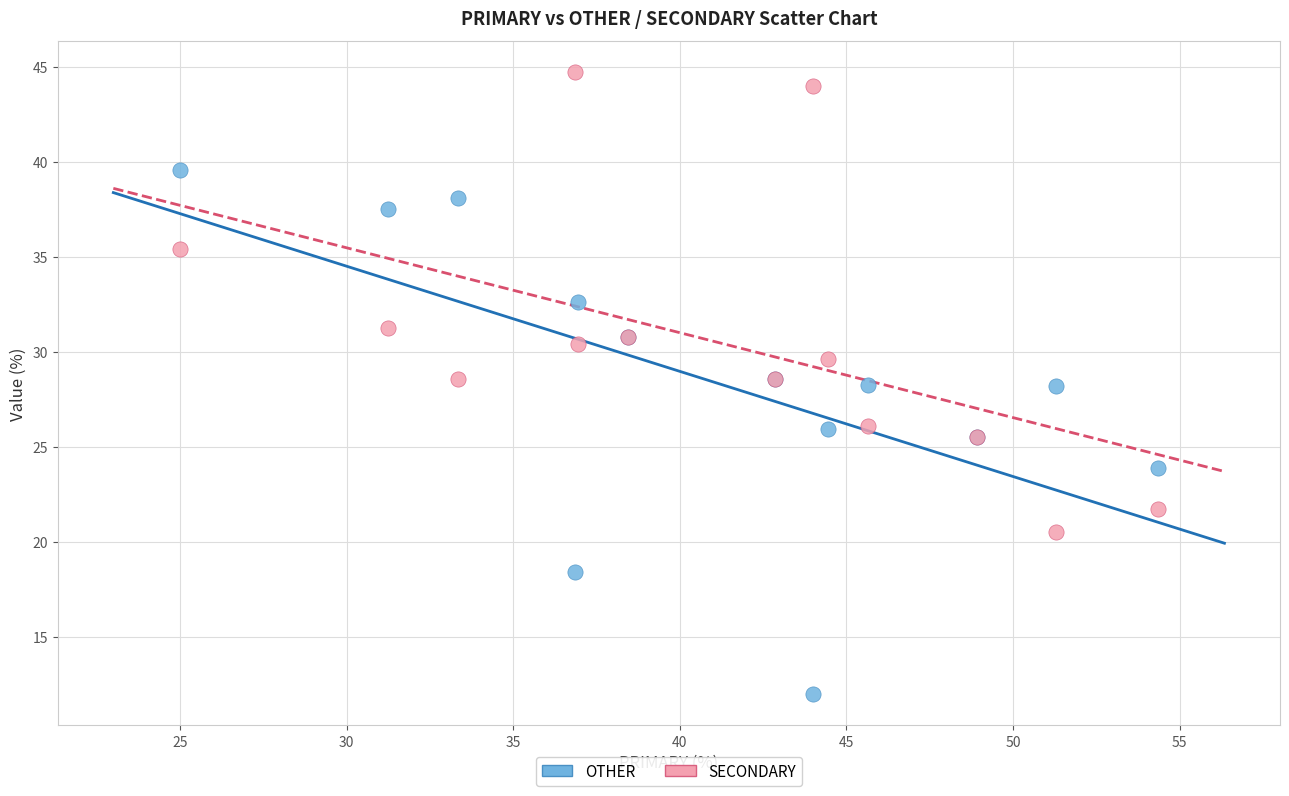

Which series has the largest Y range (max minus min)?

OTHER